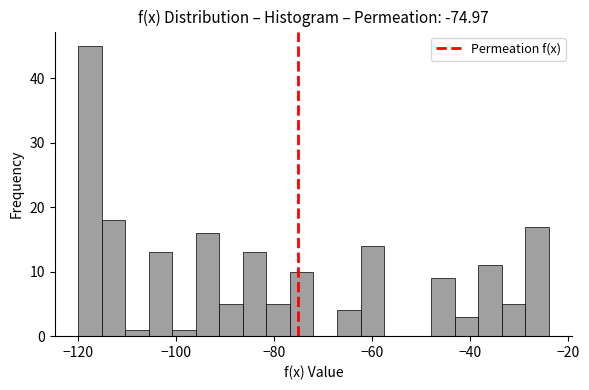

Read against the x-axis, roughly where is the centre of the tallest bar?

-118